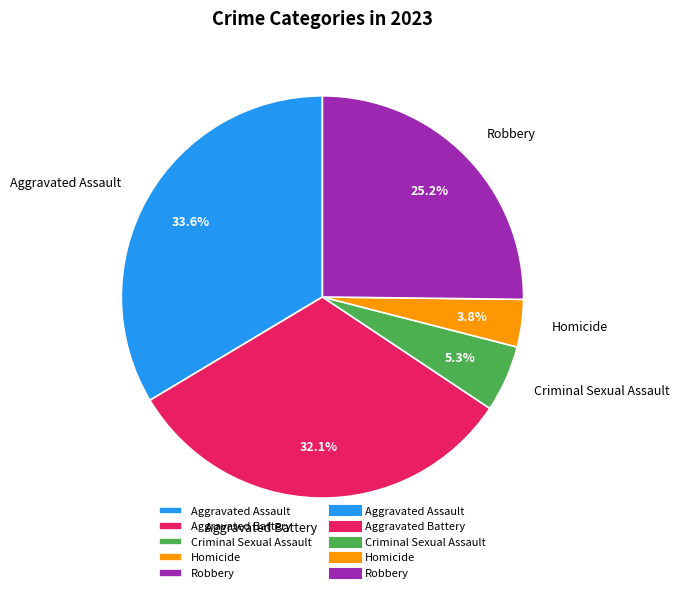

How many slices are in this pie chart?

5